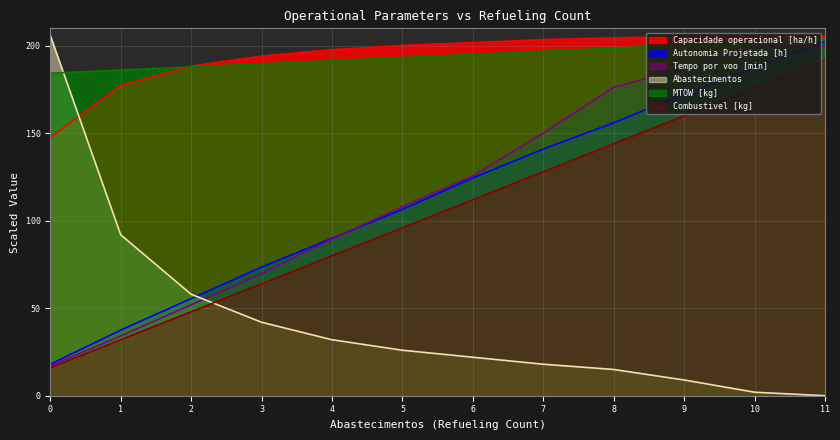

What is the difference between the Tempo por voo [min] values at 1 and 0?

17.2